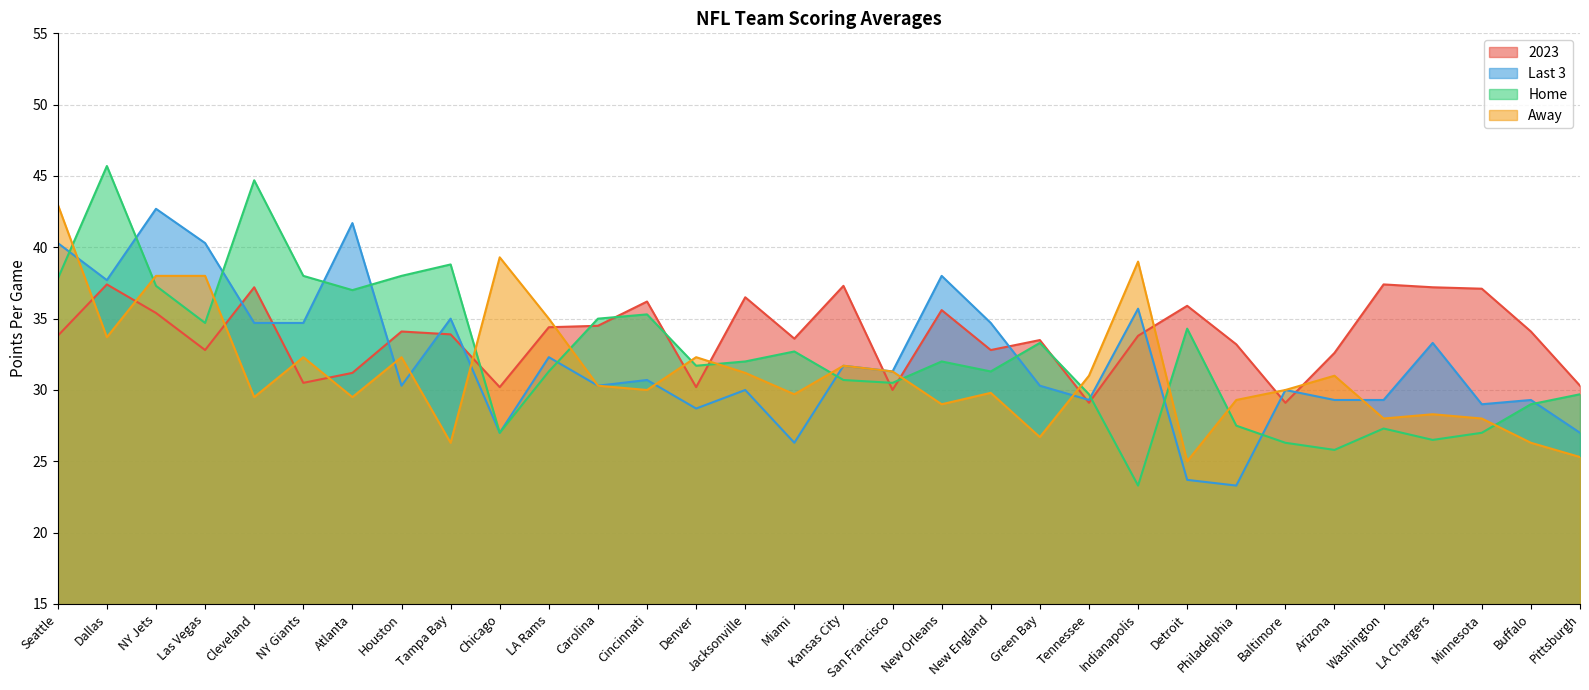

What is the difference between the highest and lowest values at New England?

4.9